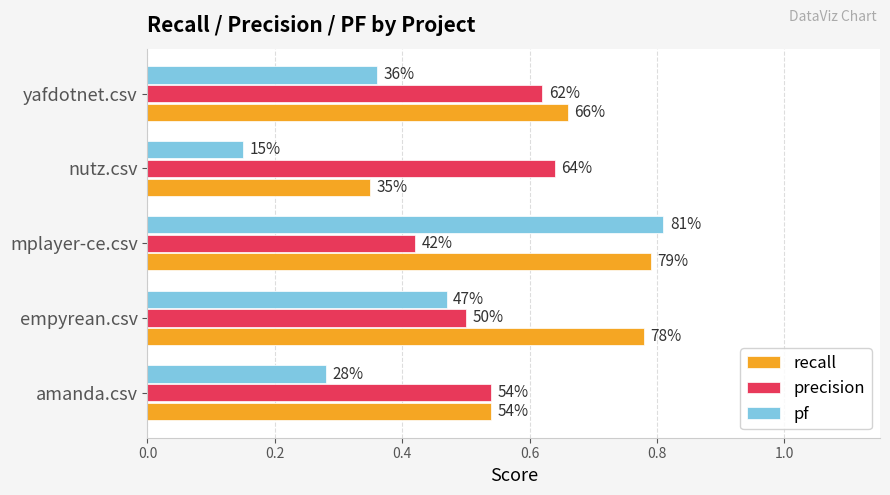

What are all the series names shown in the legend?

recall, precision, pf